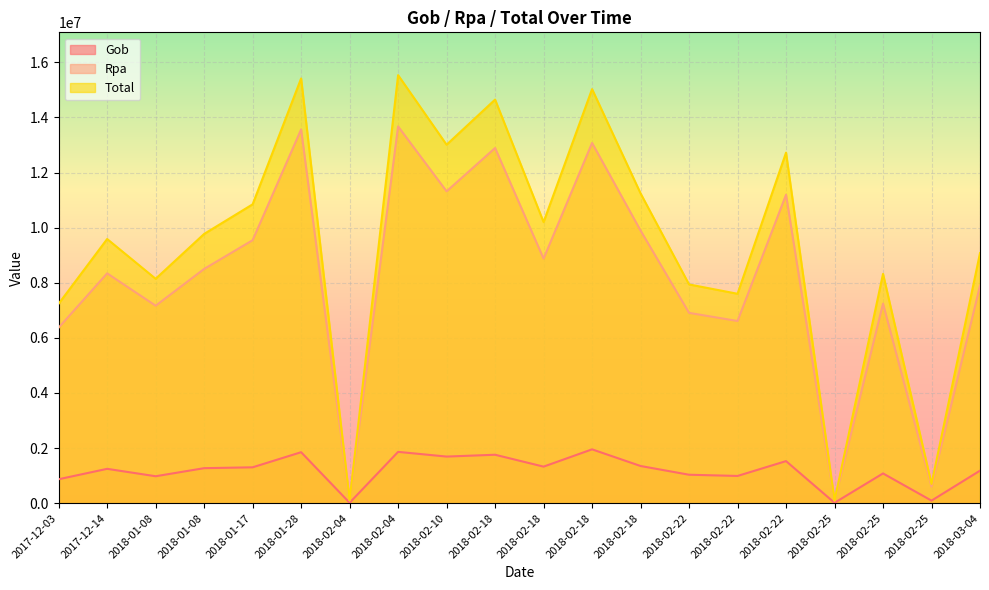

At which category is the sum across all series the highest?

2018-02-04